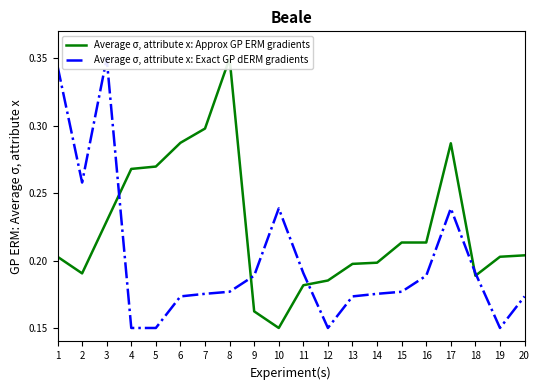

The Average σ, attribute x: Approx GP ERM gradients series shows 0.2 at 13. True or false?

True